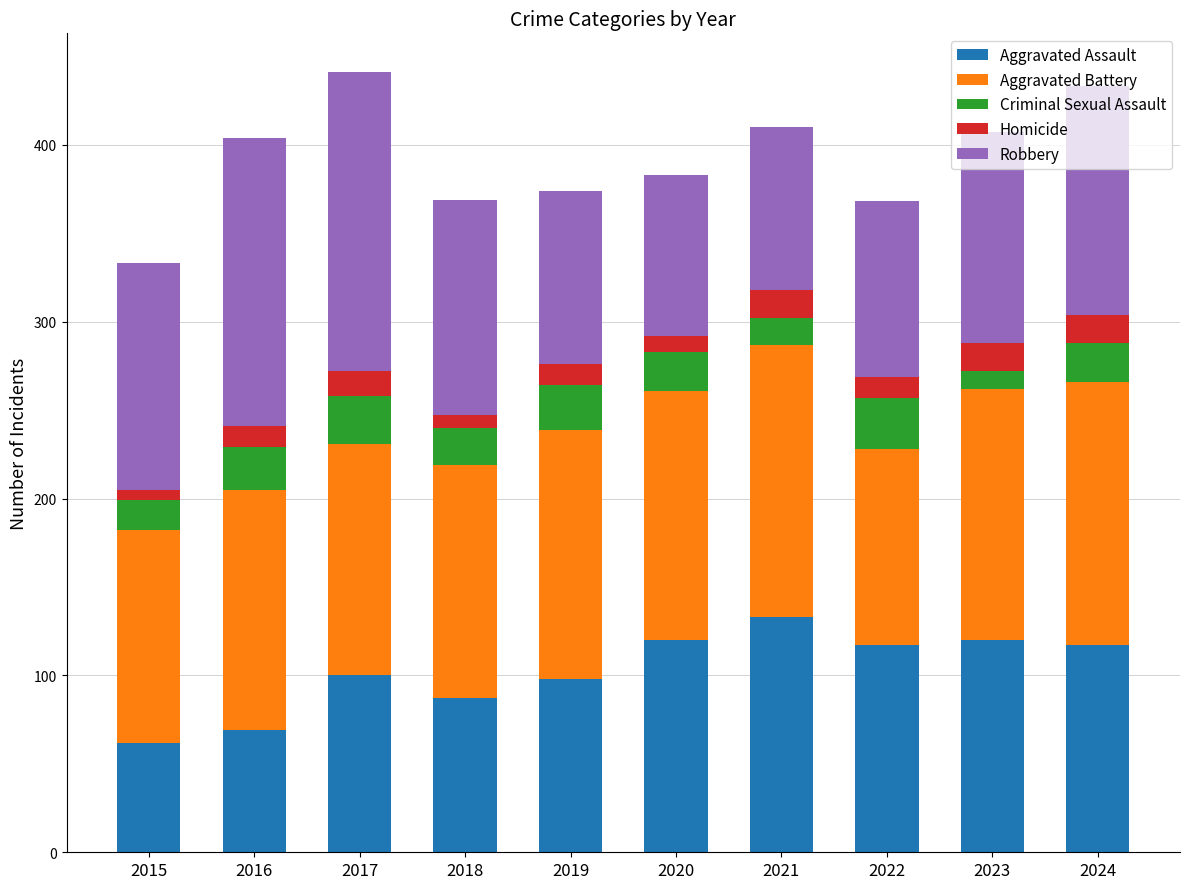

What is the difference between the maximum and minimum values in the Aggravated Assault series?

71